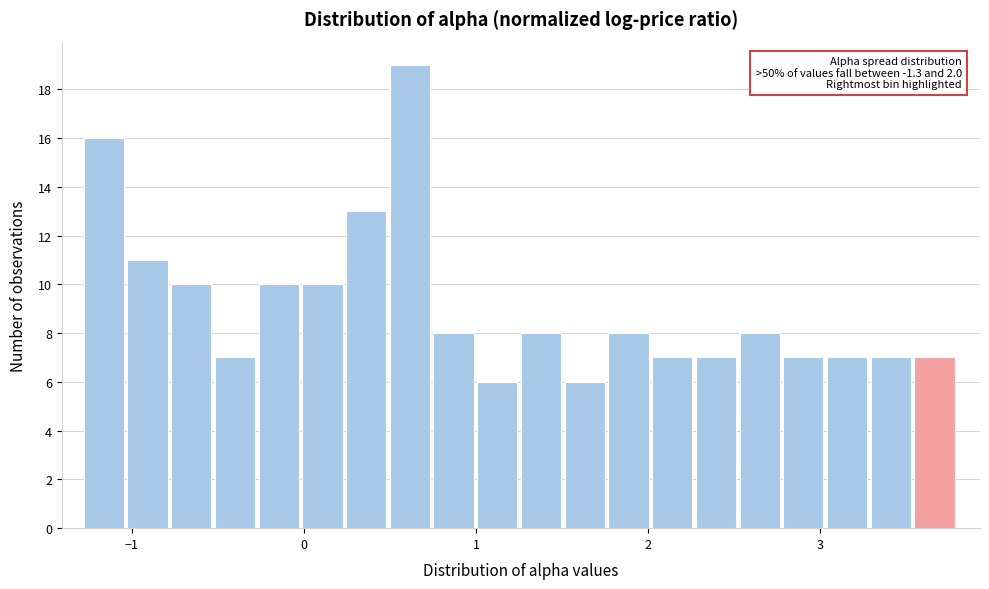

Read against the x-axis, roughly where is the centre of the tallest bar?

0.6